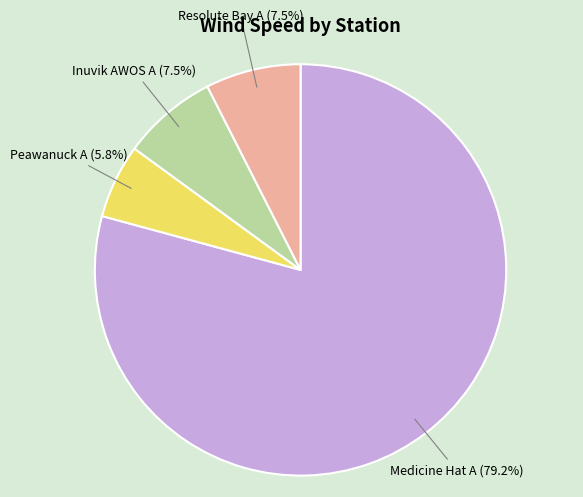

Count the number of slices in the pie.

4